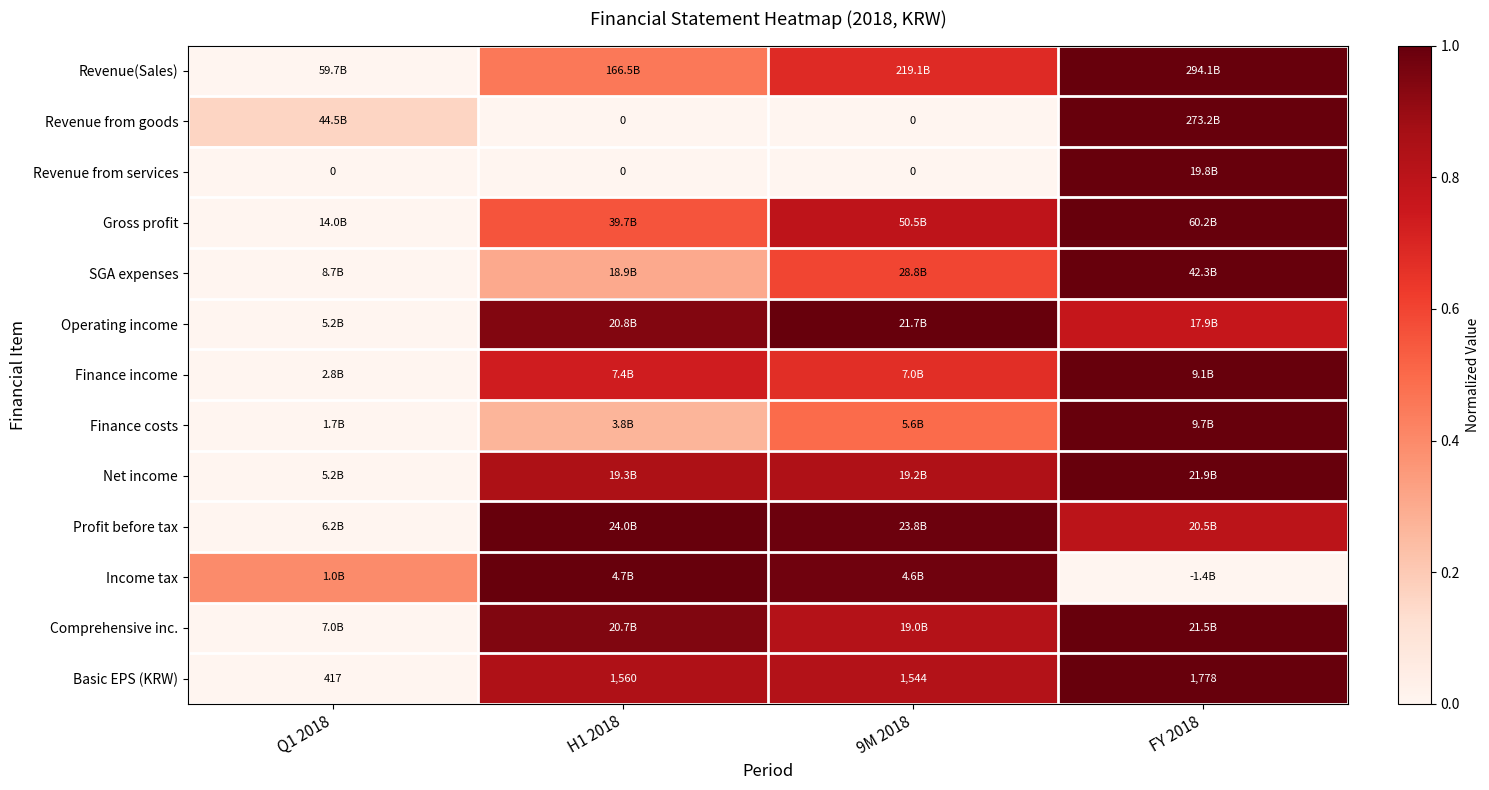

At which category is the sum across all series the highest?

FY 2018